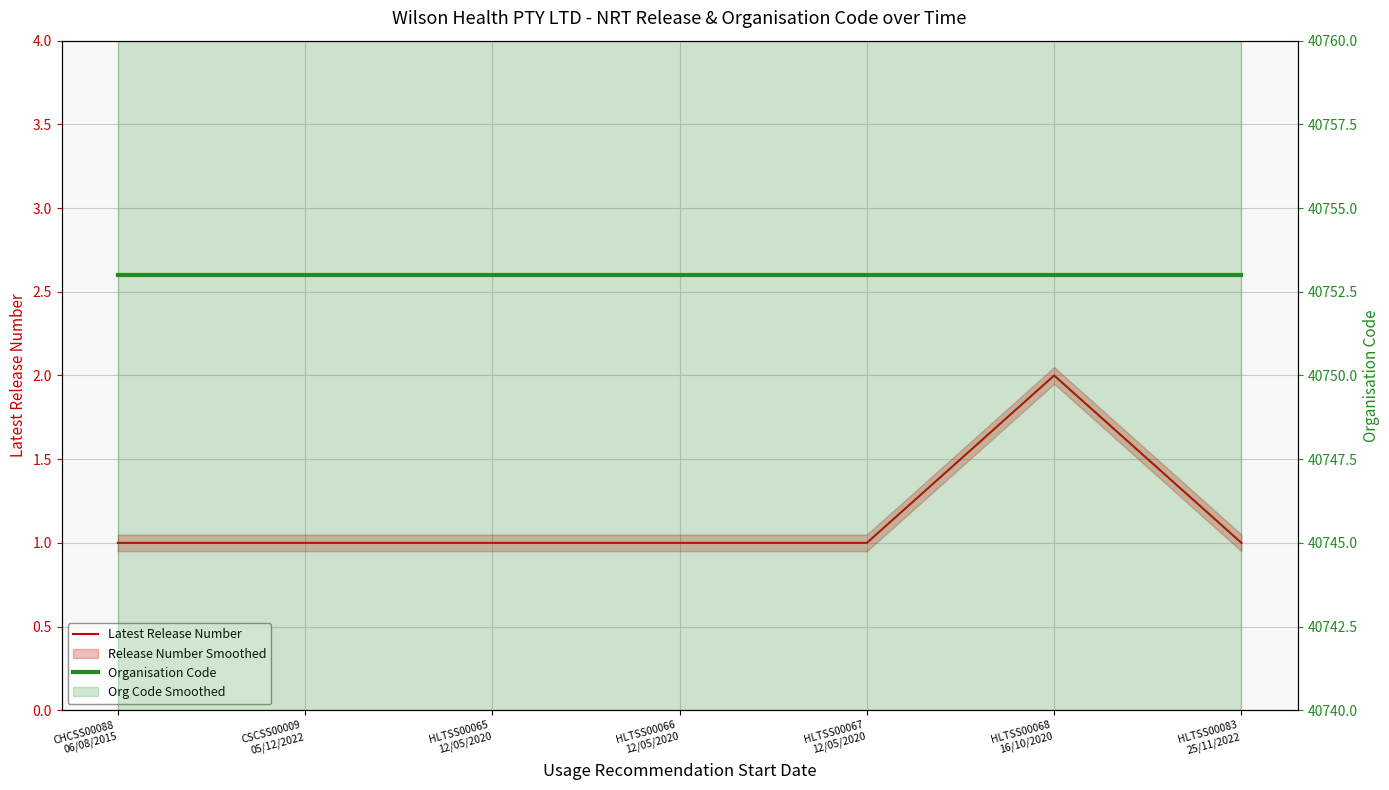

Rank the series at HLTSS00065
12/05/2020 from lowest to highest value.

Latest Release Number, Organisation Code